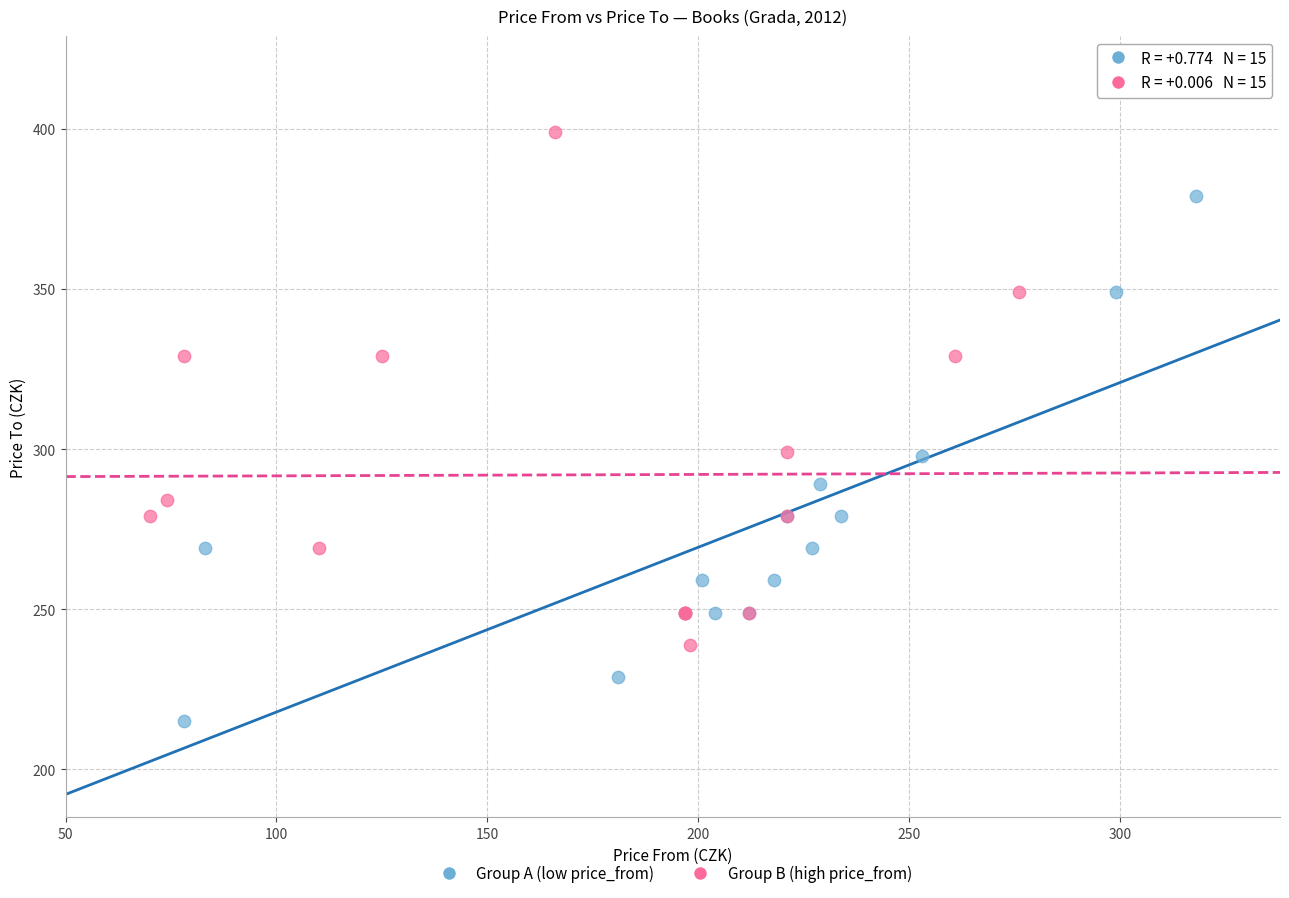

What are all the series names shown in the legend?

Group A (low price_from), Group B (high price_from)